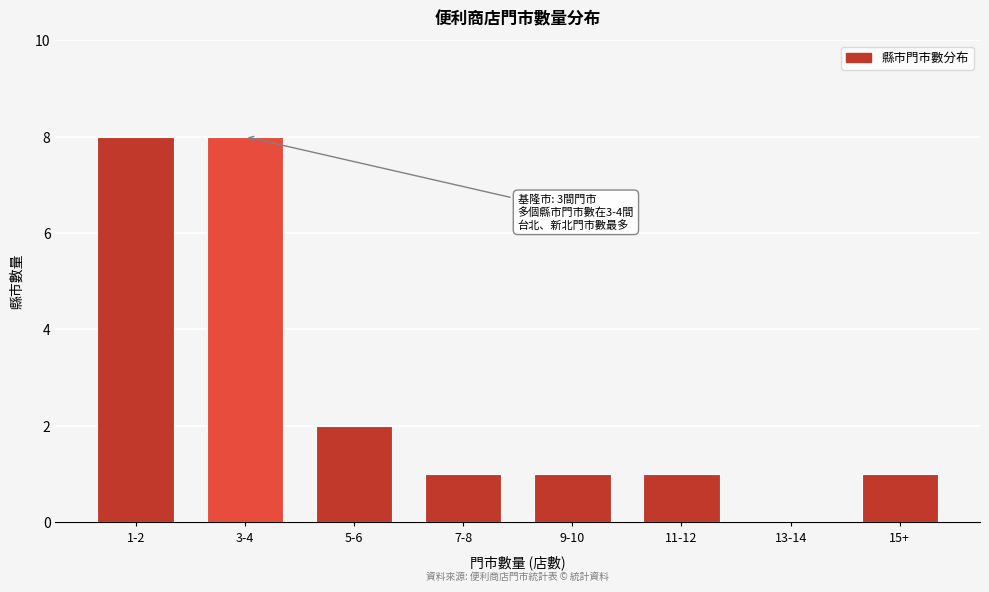

Reading left to right, transcribe all the data shown in this chart.

1-2=8	3-4=8	5-6=2	7-8=1	9-10=1	11-12=1	13-14=0	15+=1